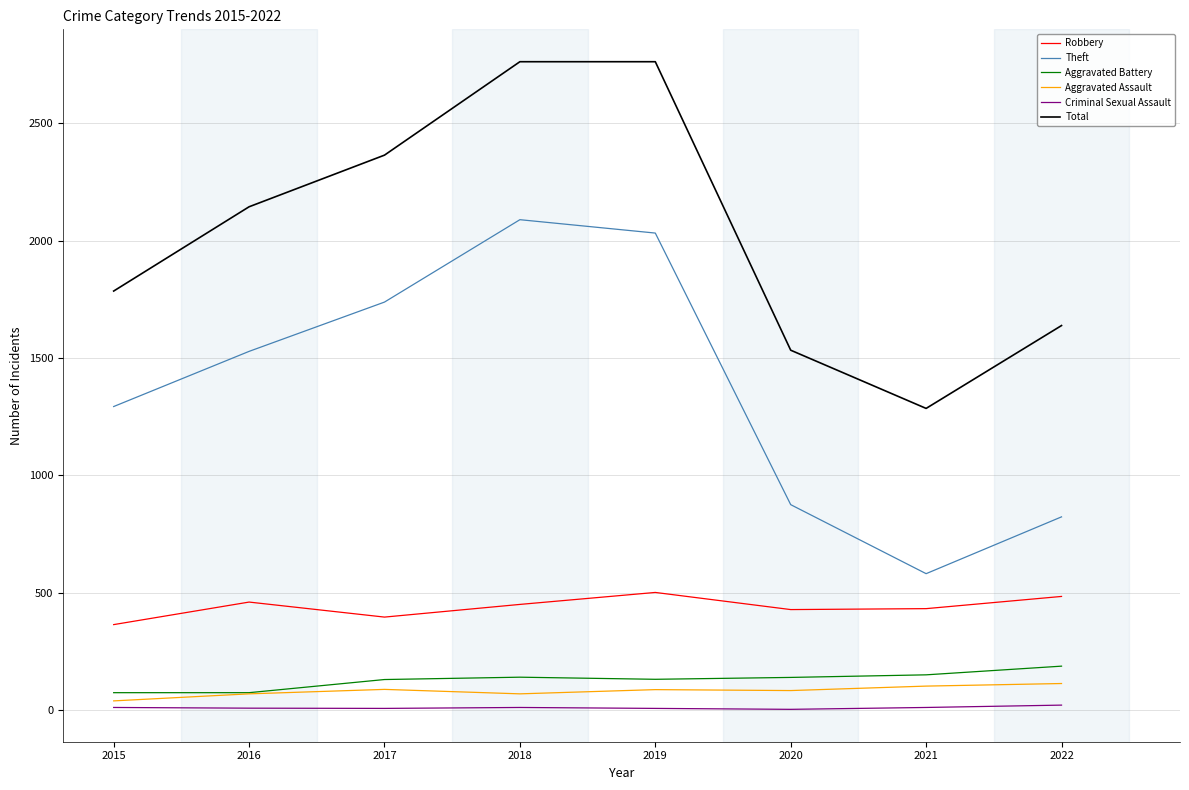

Is the value of Aggravated Assault at 2019 greater than the value of Robbery at 2019?

No